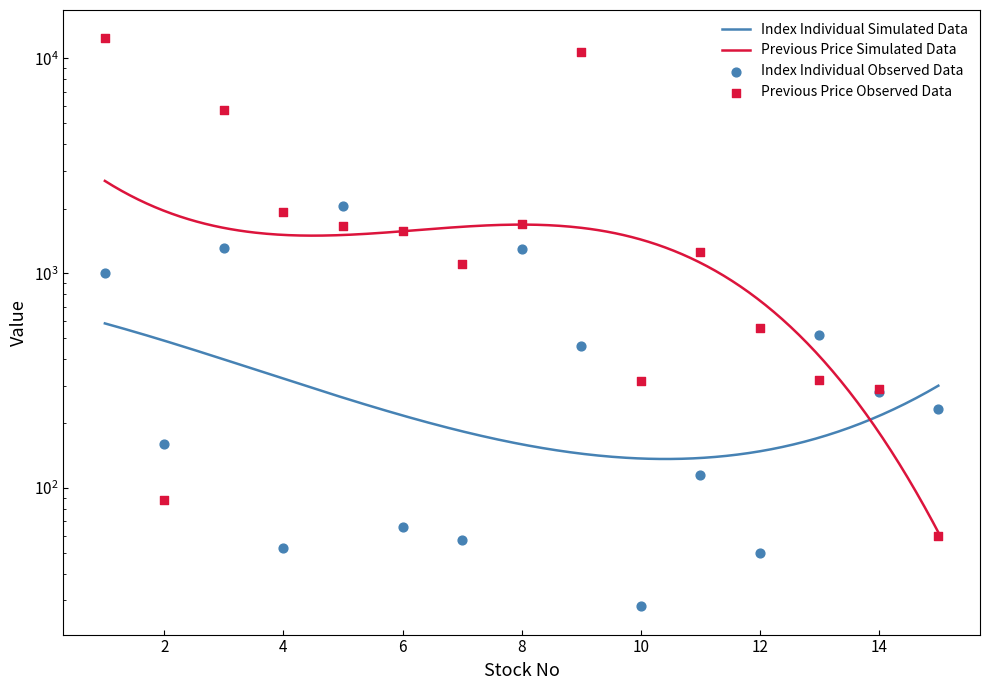

Is the value of Previous at 3 greater than the value of Index Individual at 4?

Yes